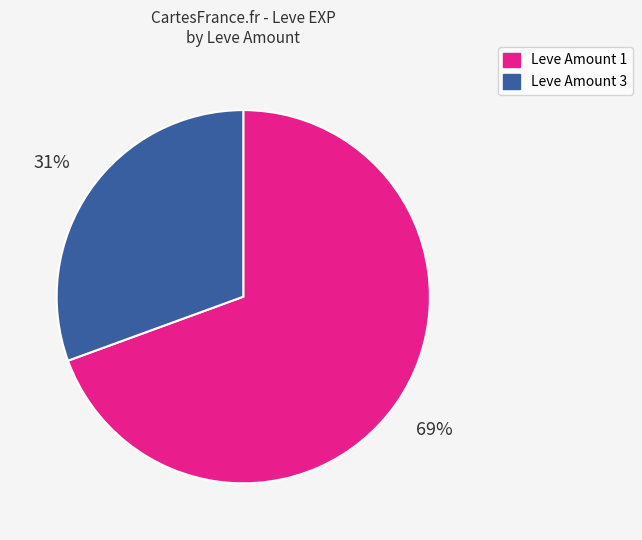

Which category has the biggest portion of the pie?

Leve Amount 1